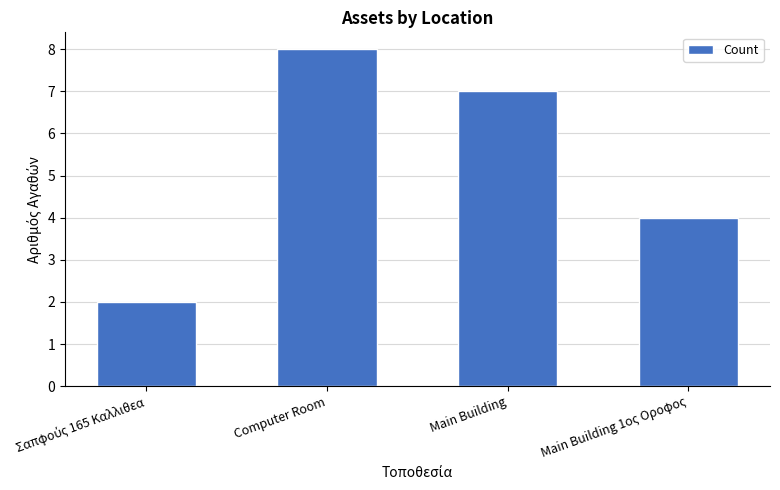

How many values are between 4 and 8?

3